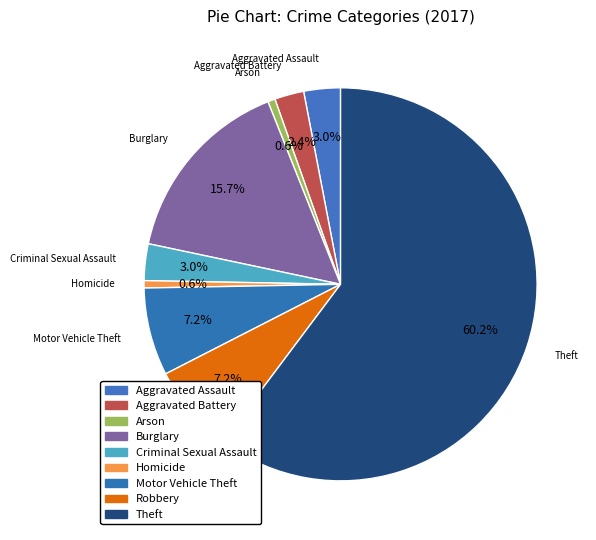

Which slice is the largest?

Theft